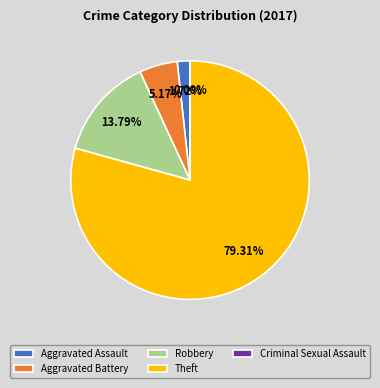

Approximately how many times larger is the value at Theft compared to Aggravated Assault?

46.0